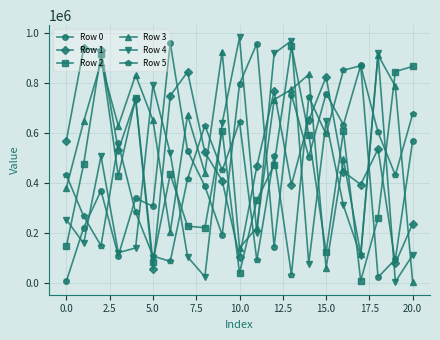

Does the chart have visible grid lines?

Yes